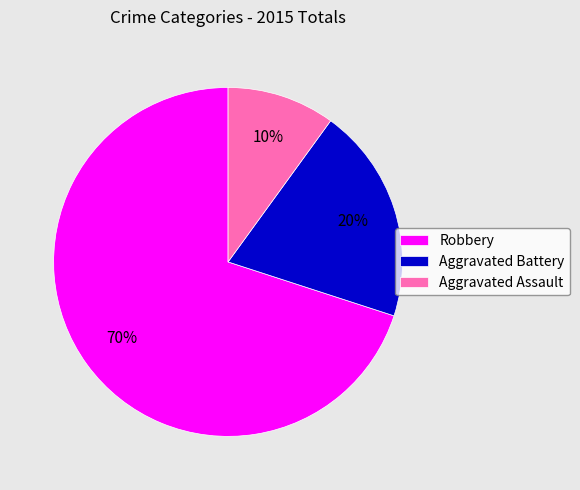

Does Robbery account for over 50% of the chart?

Yes